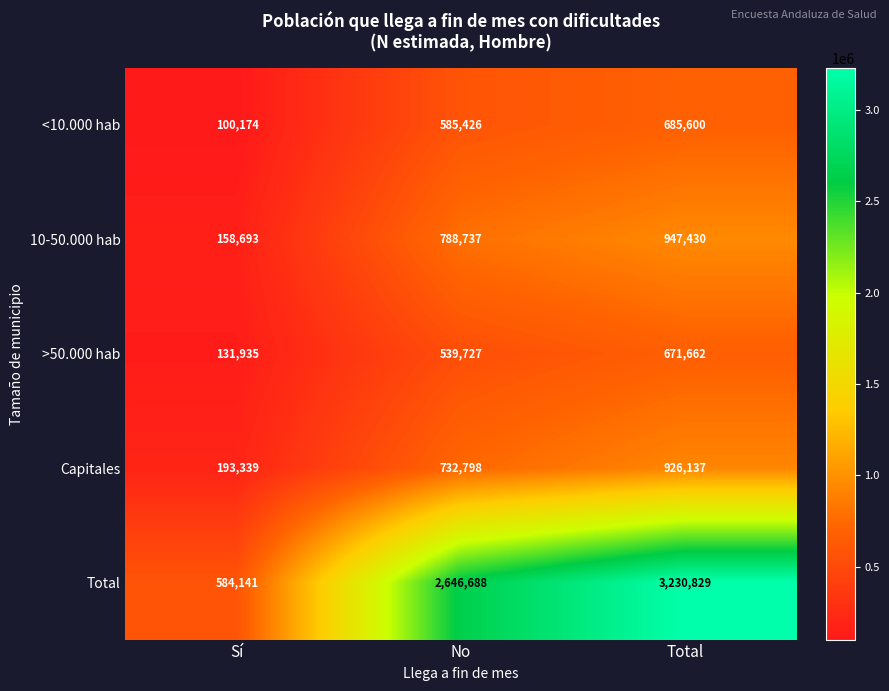

Is it true that >50.000 hab equals 671662 at Total?

True